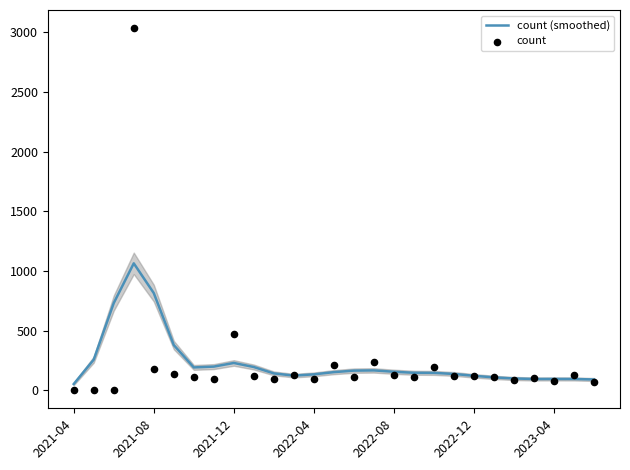

What are all the series names shown in the legend?

count (smoothed), count